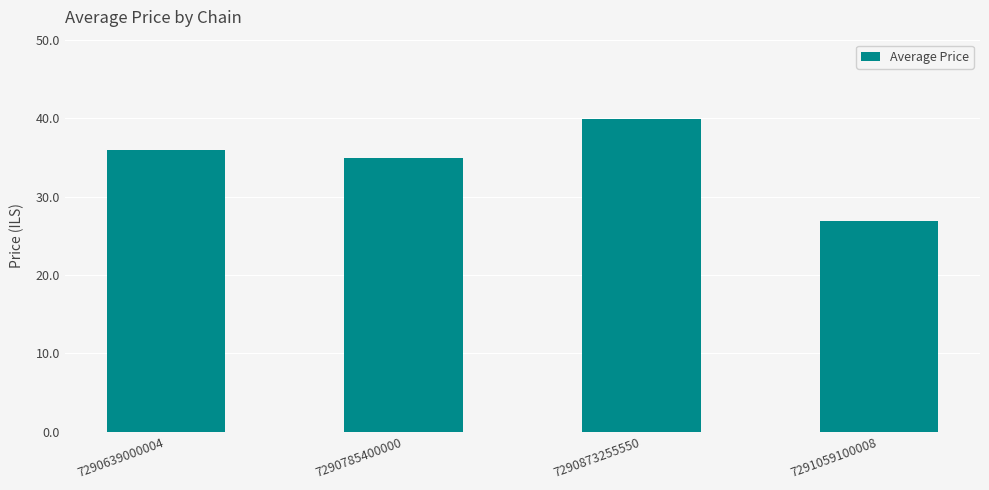

Does the chart contain stacked bars?

No